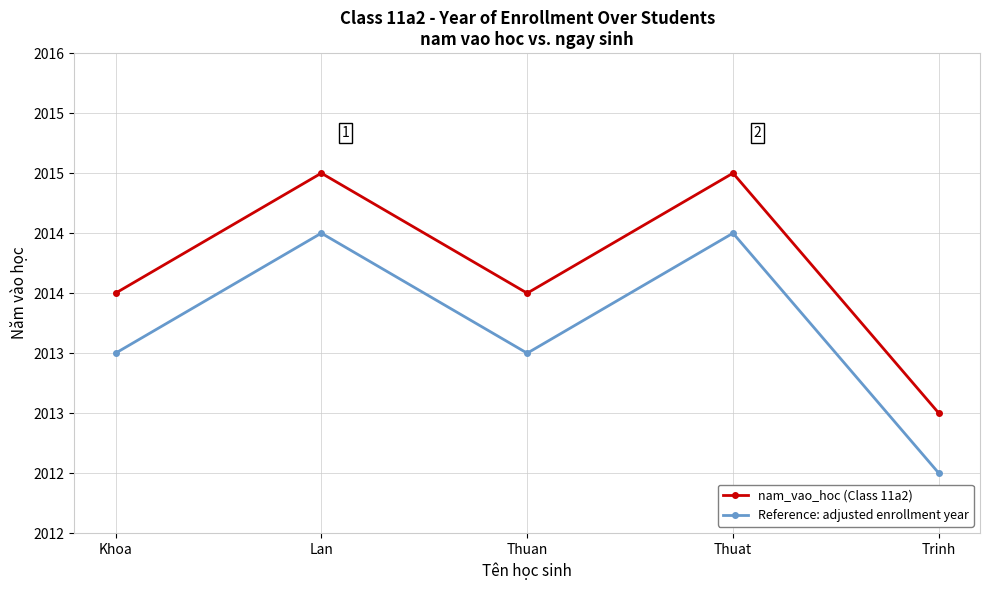

At which category is the sum across all series the highest?

Lan